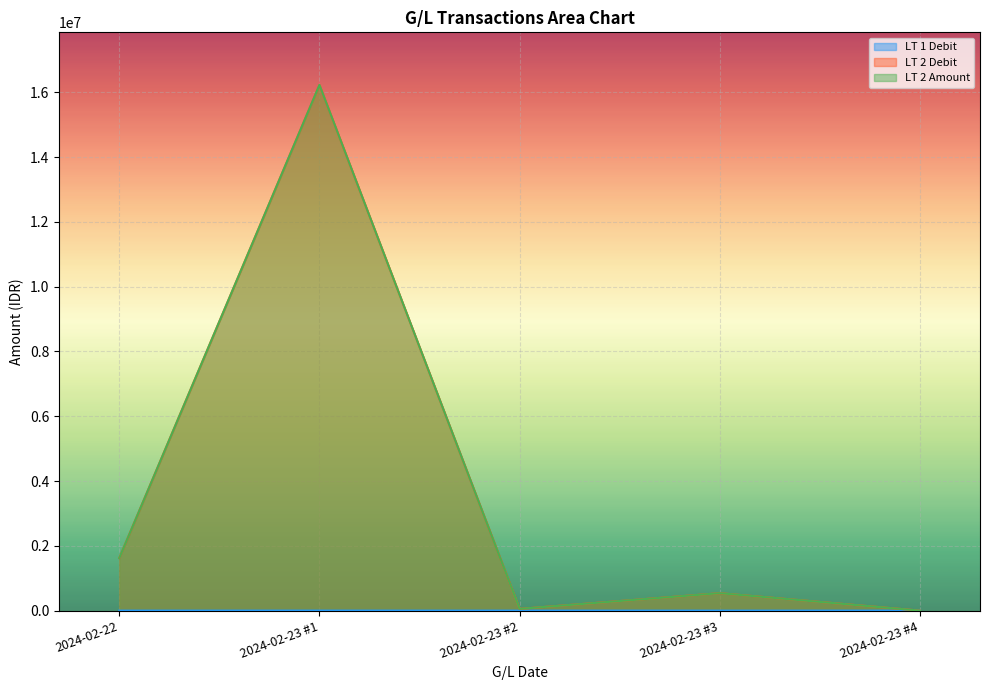

In LT 1 Debit, how many points are lower than both neighbors (excluding endpoints)?

1